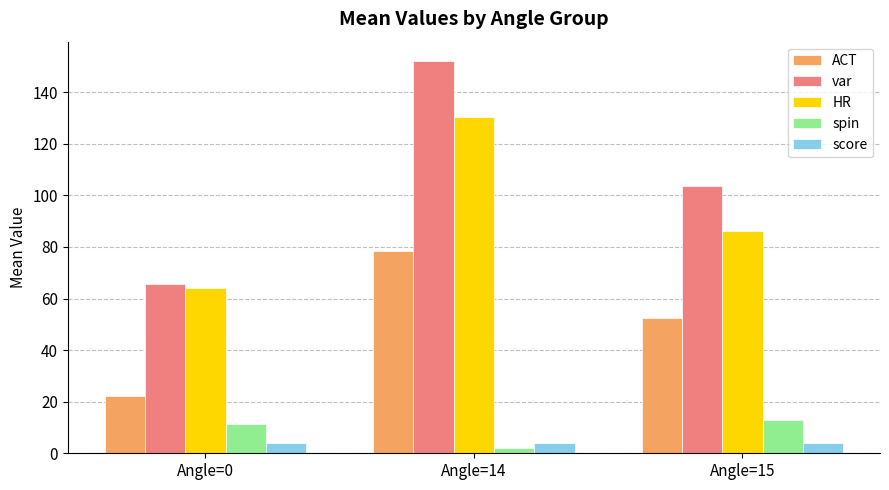

What is the difference between the highest and lowest values at Angle=14?

150.0